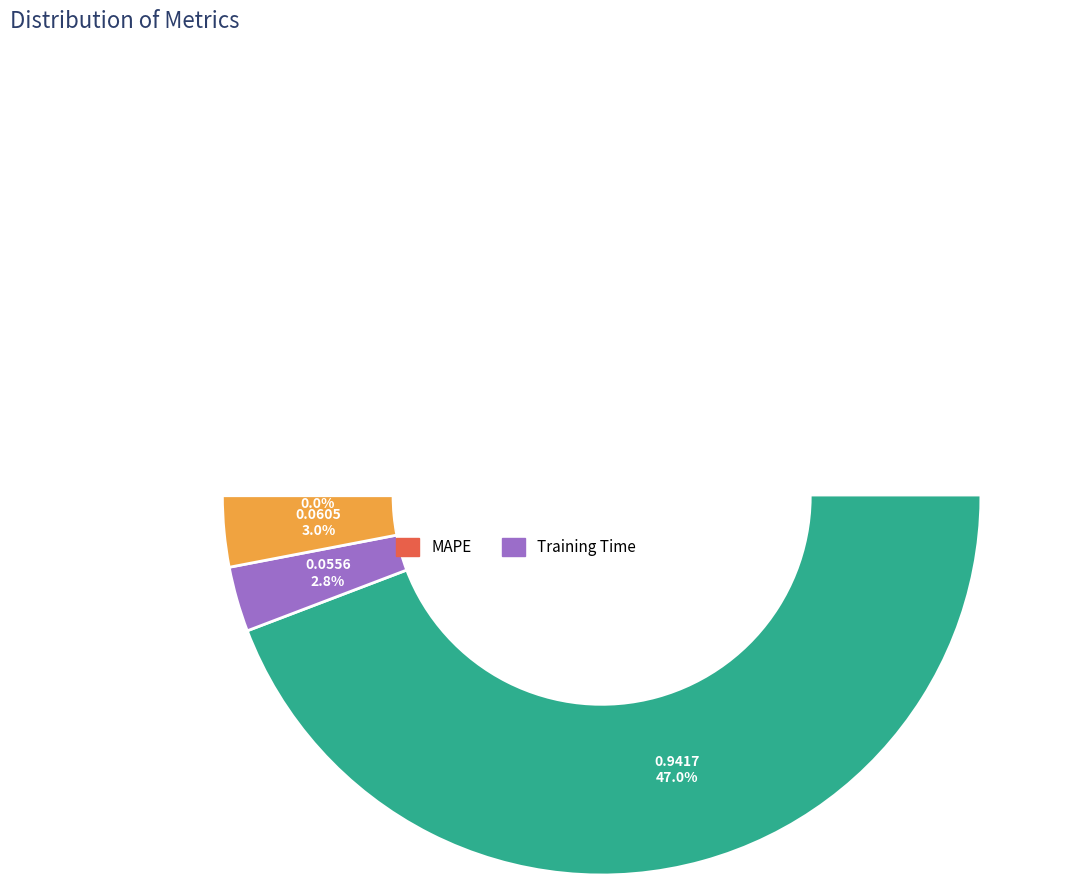

How much of the chart is everything except Training Time?

97.2%